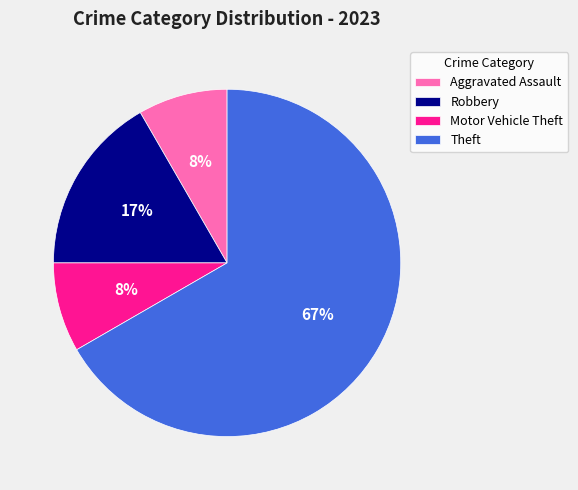

How many slices are in this pie chart?

4